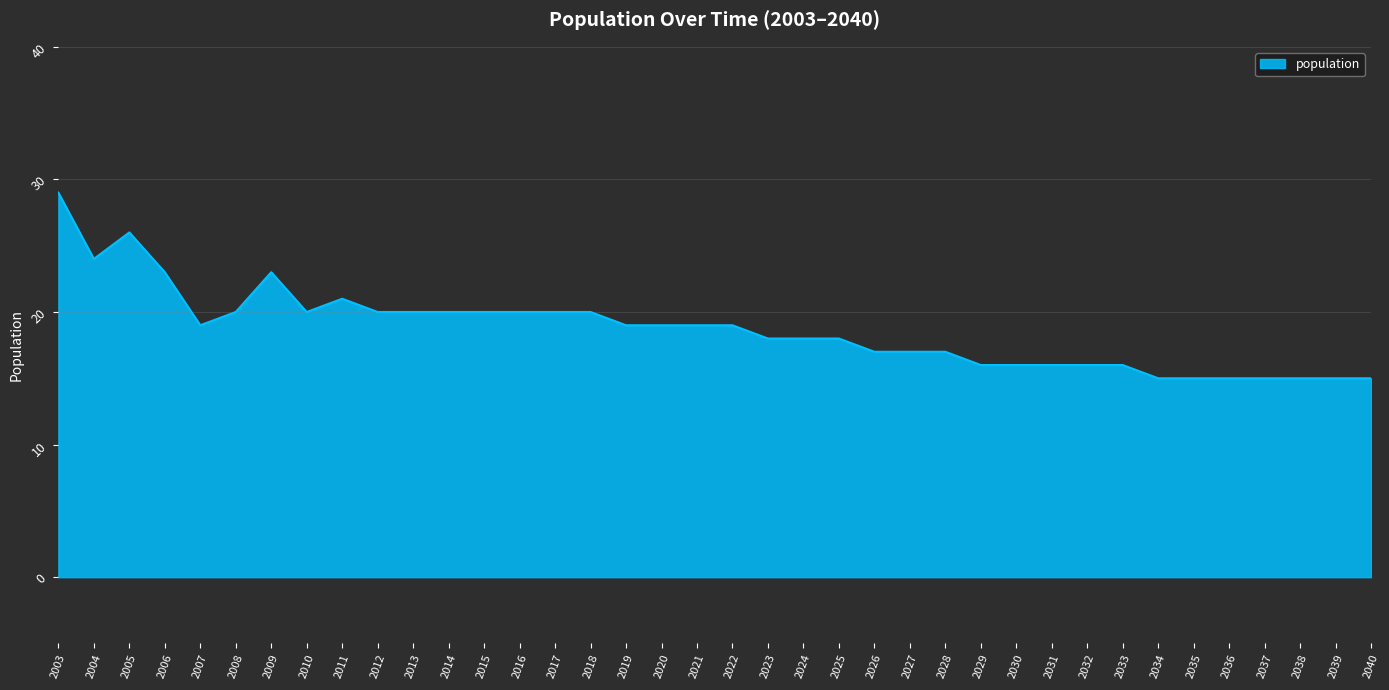

What is the greatest value displayed?

29